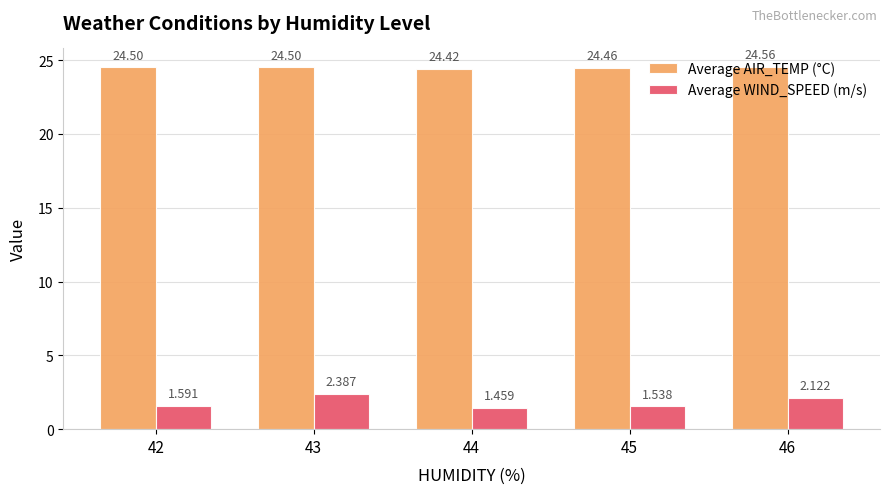

What is the difference between the highest and lowest values at 45?

22.9